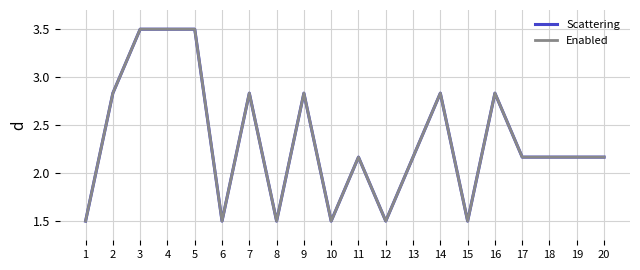

Which series has the widest spread of values?

Scattering